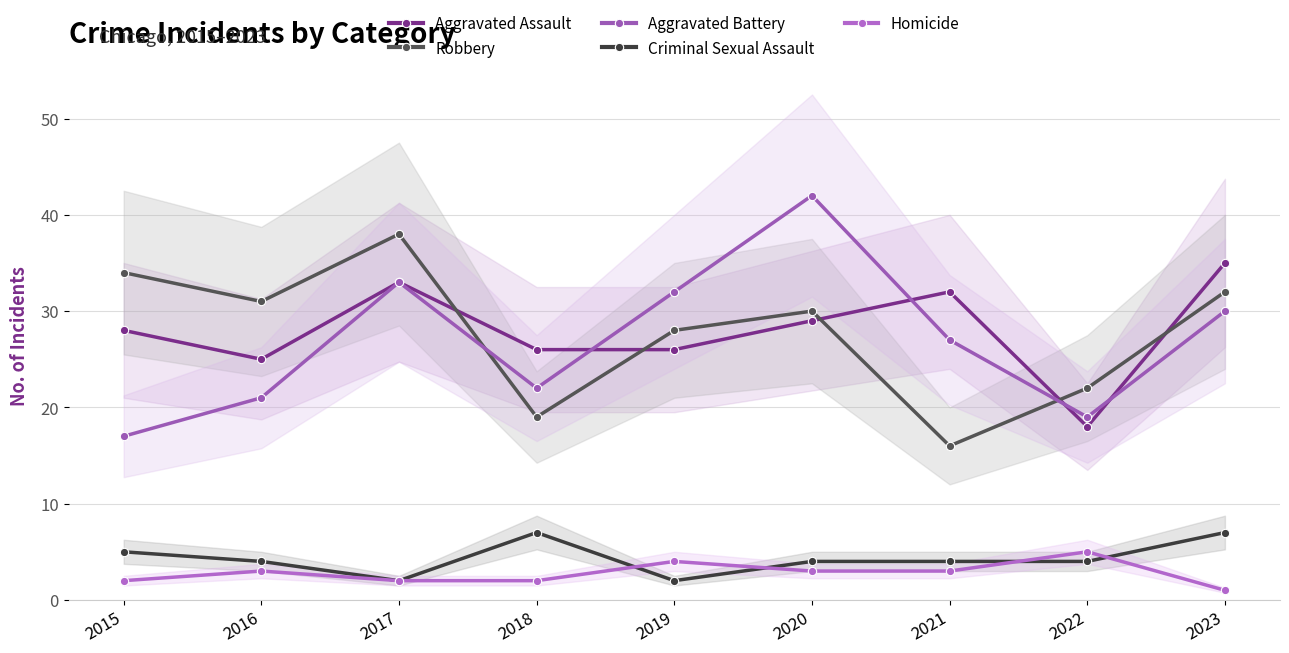

Reading left to right, list all the values displayed in this chart.

Aggravated Assault: 2015=28	2016=25	2017=33	2018=26	2019=26	2020=29	2021=32	2022=18	2023=35
Robbery: 2015=34	2016=31	2017=38	2018=19	2019=28	2020=30	2021=16	2022=22	2023=32
Aggravated Battery: 2015=17	2016=21	2017=33	2018=22	2019=32	2020=42	2021=27	2022=19	2023=30
Criminal Sexual Assault: 2015=5	2016=4	2017=2	2018=7	2019=2	2020=4	2021=4	2022=4	2023=7
Homicide: 2015=2	2016=3	2017=2	2018=2	2019=4	2020=3	2021=3	2022=5	2023=1